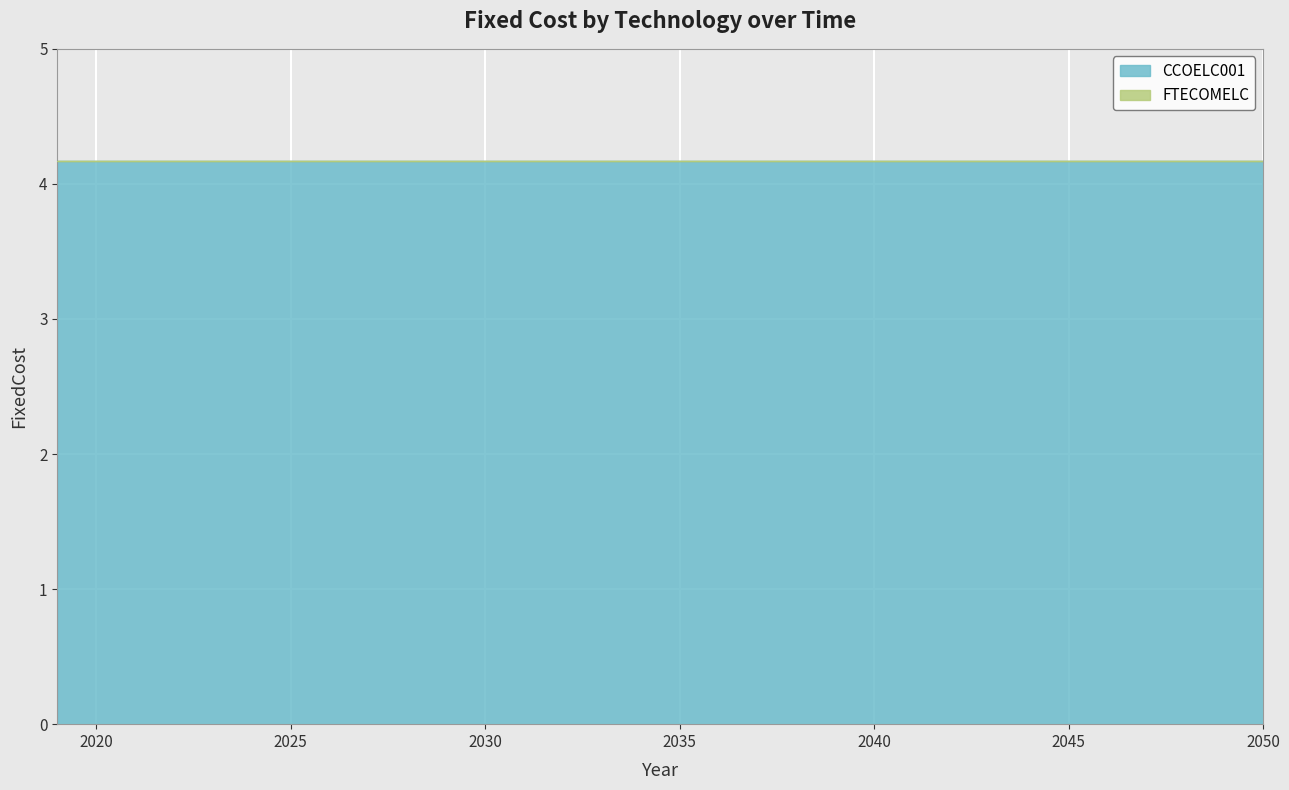

True or false: FTECOMELC and CCOELC001 cross at least once.

False